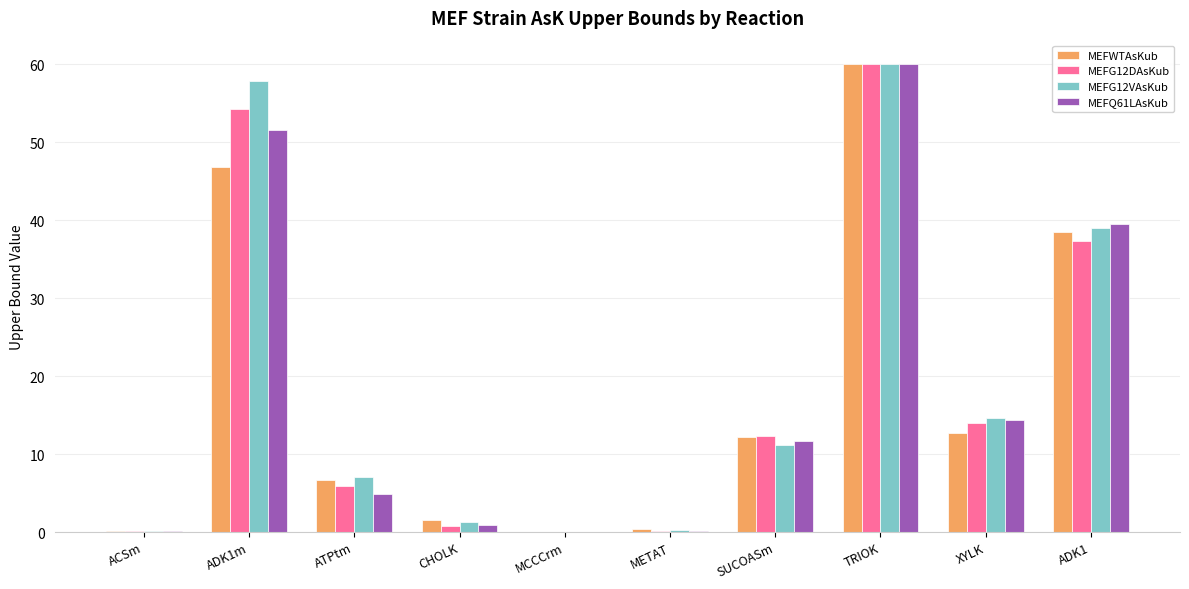

What are all the series names shown in the legend?

MEFWTAsKub, MEFG12DAsKub, MEFG12VAsKub, MEFQ61LAsKub